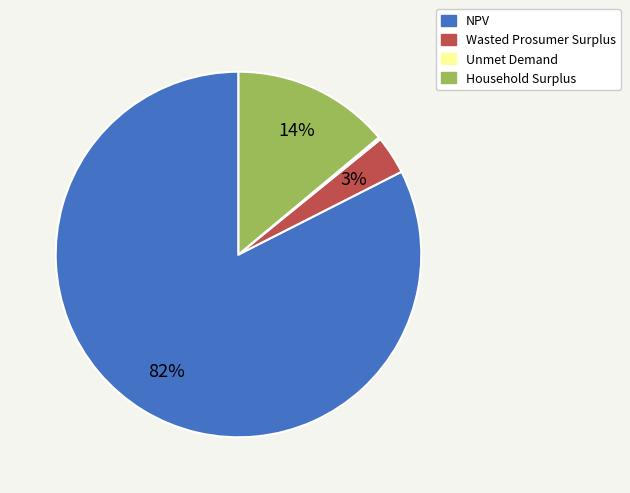

To the nearest percent, what portion does Wasted Prosumer Surplus represent?

3%